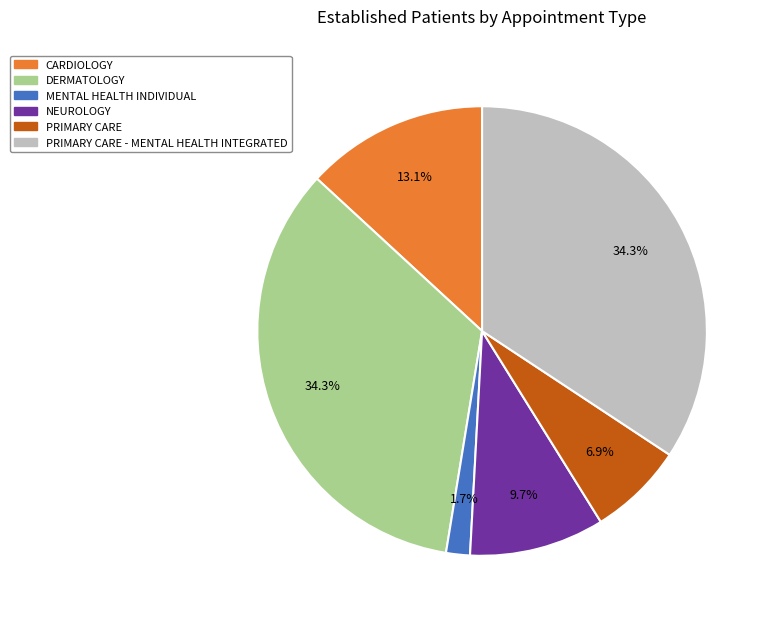

Is there a majority slice in this chart?

No